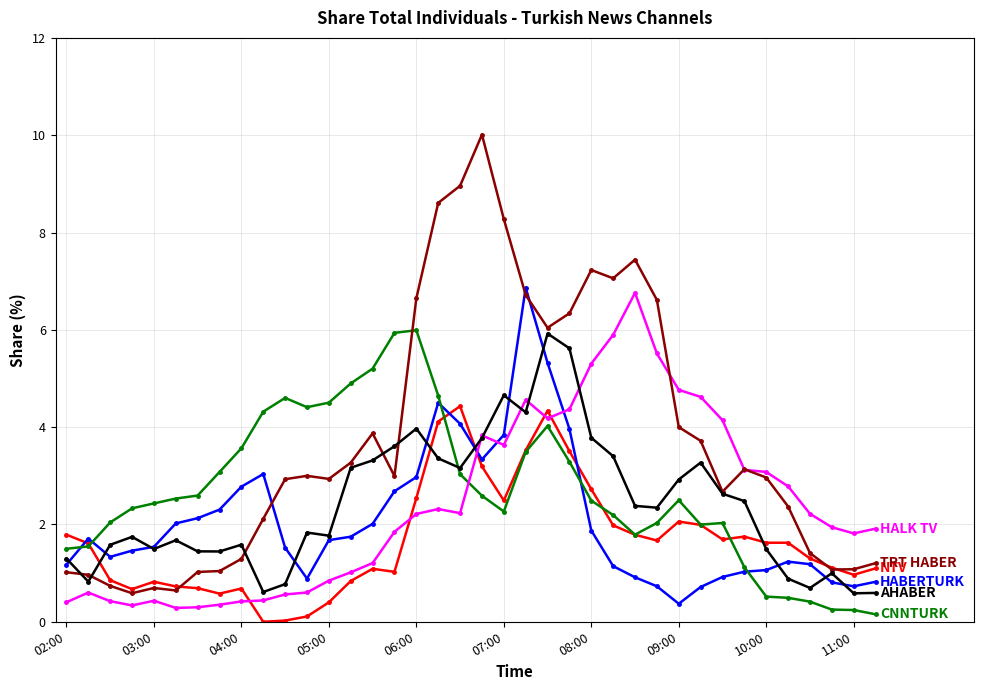

What is the greatest value displayed?

10.0